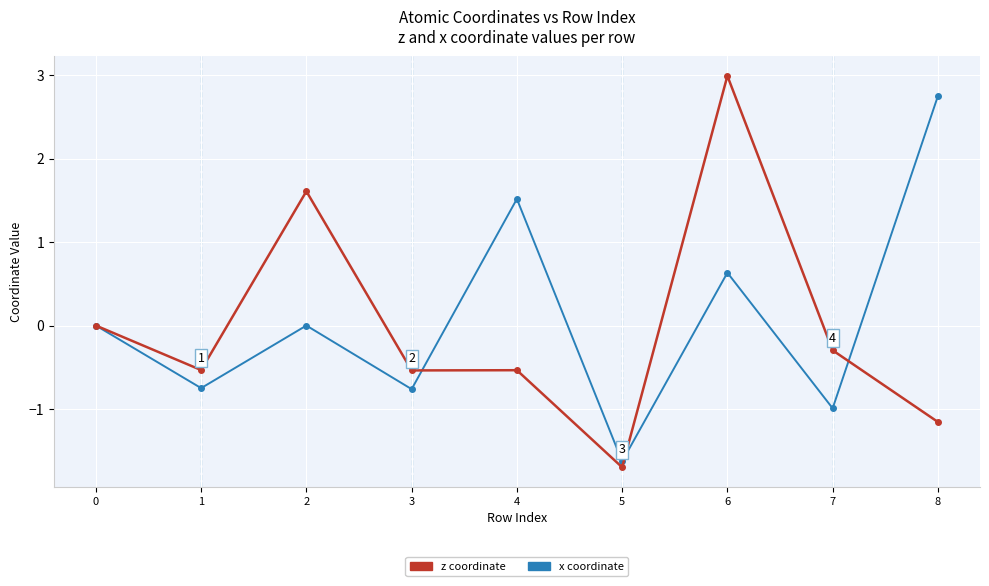

At which category is the sum across all series the highest?

6